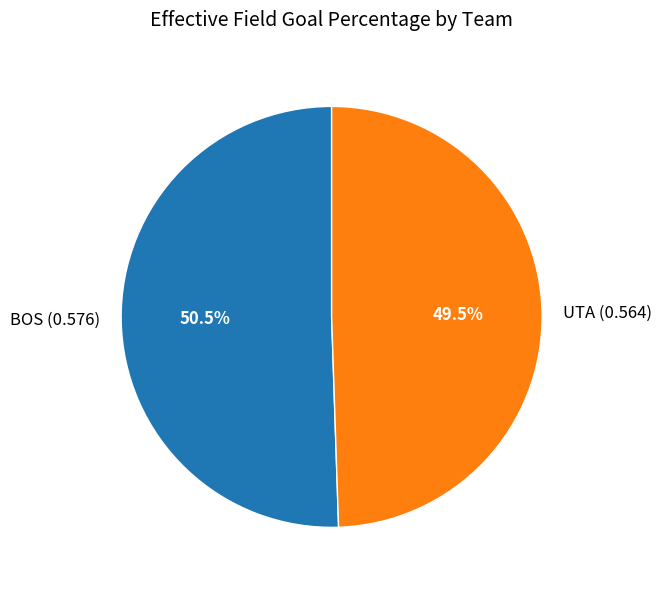

What is the smallest slice in the pie chart?

UTA